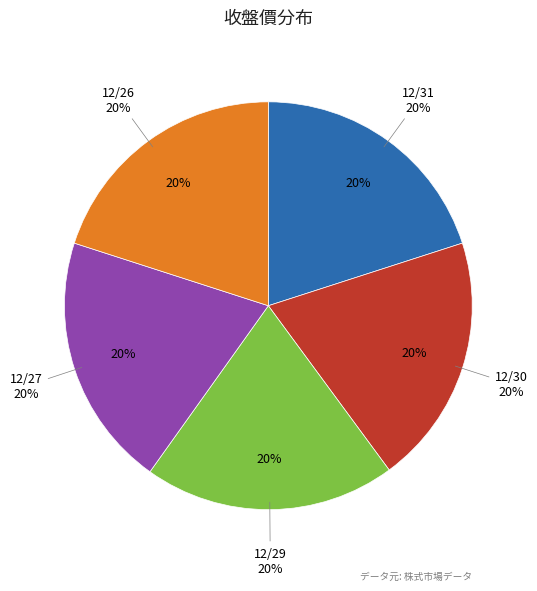

Is the sum of 12/26 and 12/27 greater than half?

No